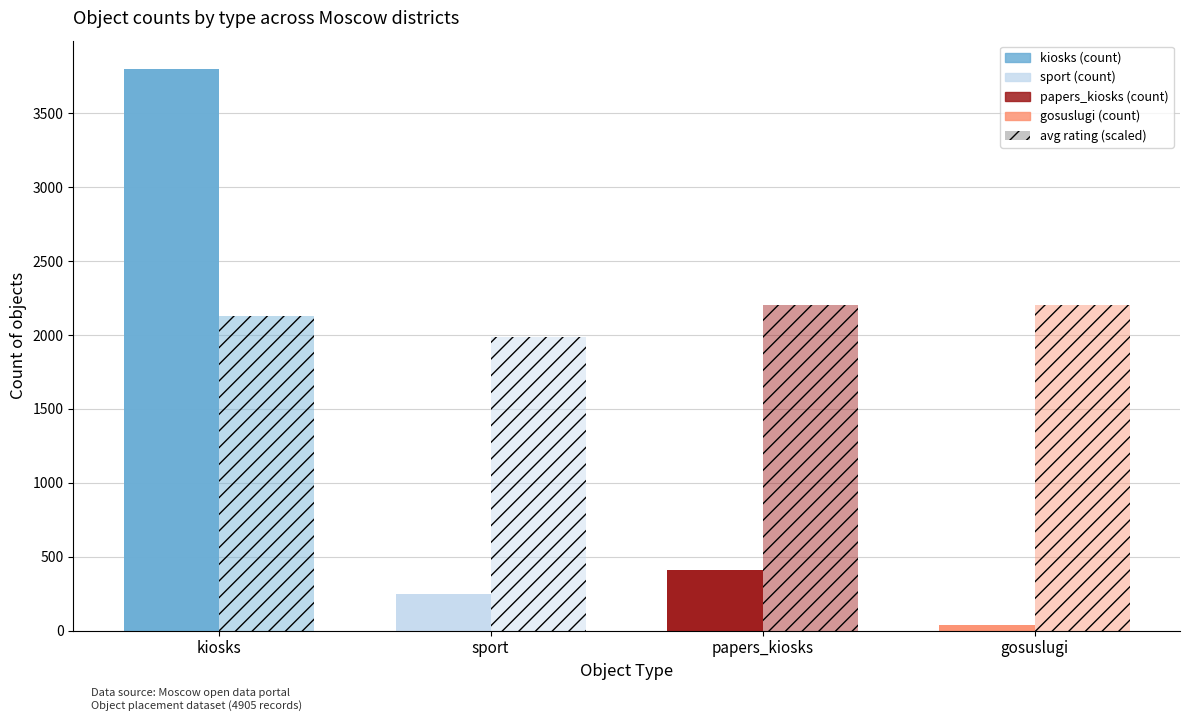

What is the average value?

1124